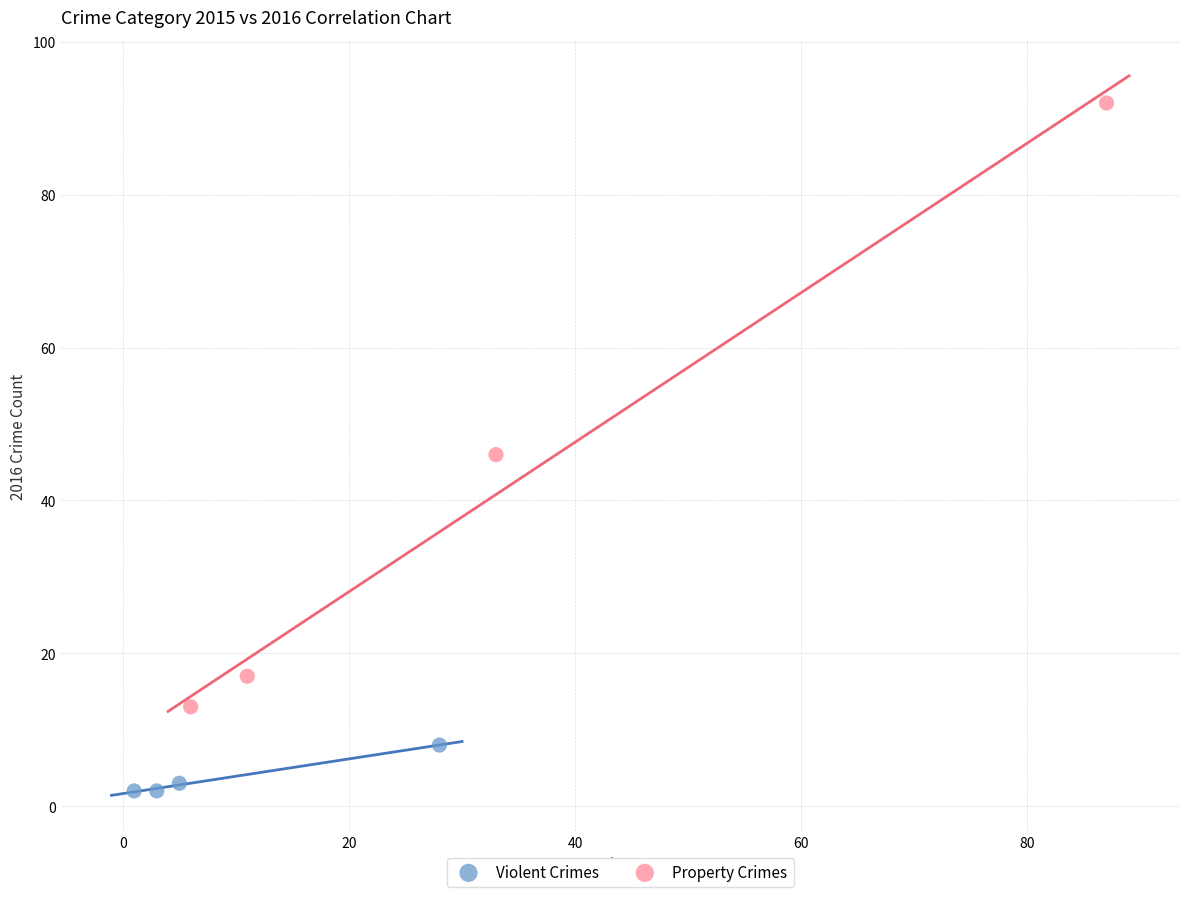

Which series contains the lowest Y value?

Violent Crimes